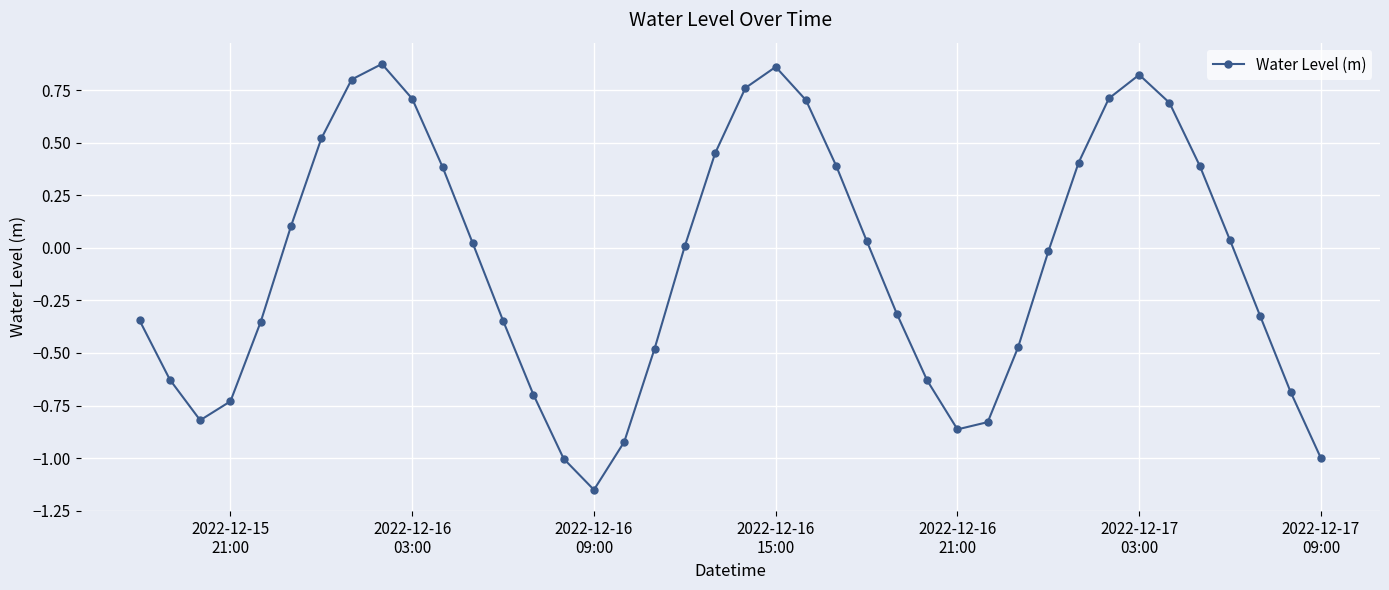

How many categories are shown in the chart?

40